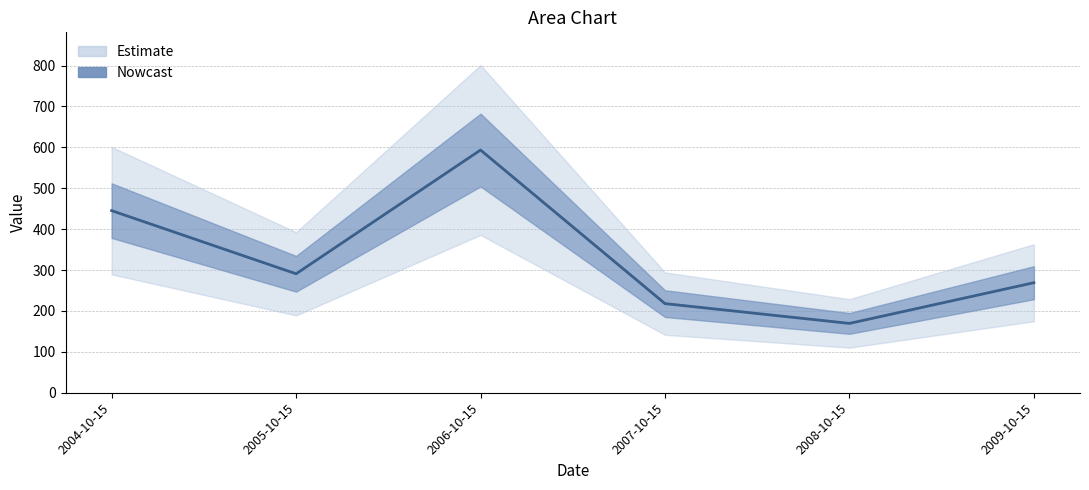

What value does the data have at 2009-10-15?

269.0